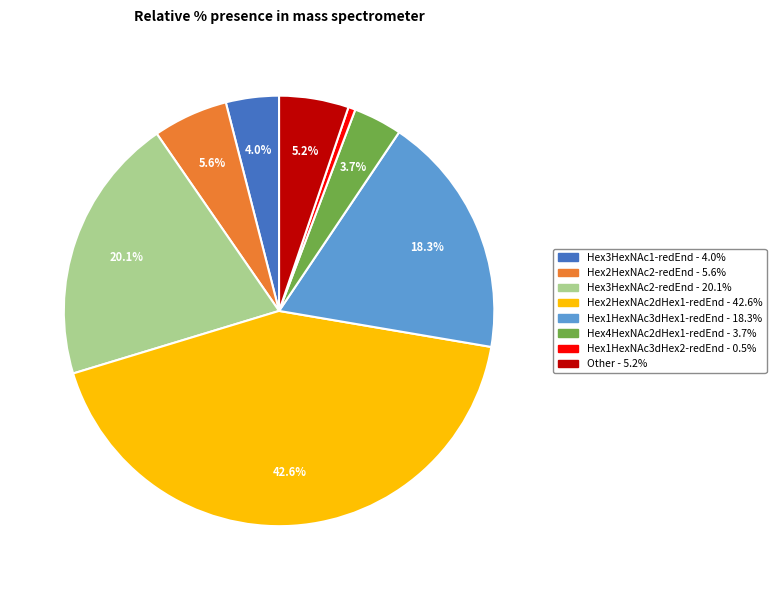

To the nearest percent, what is the combined percentage of Hex1HexNAc3dHex1-redEnd and Hex2HexNAc2-redEnd?

24%